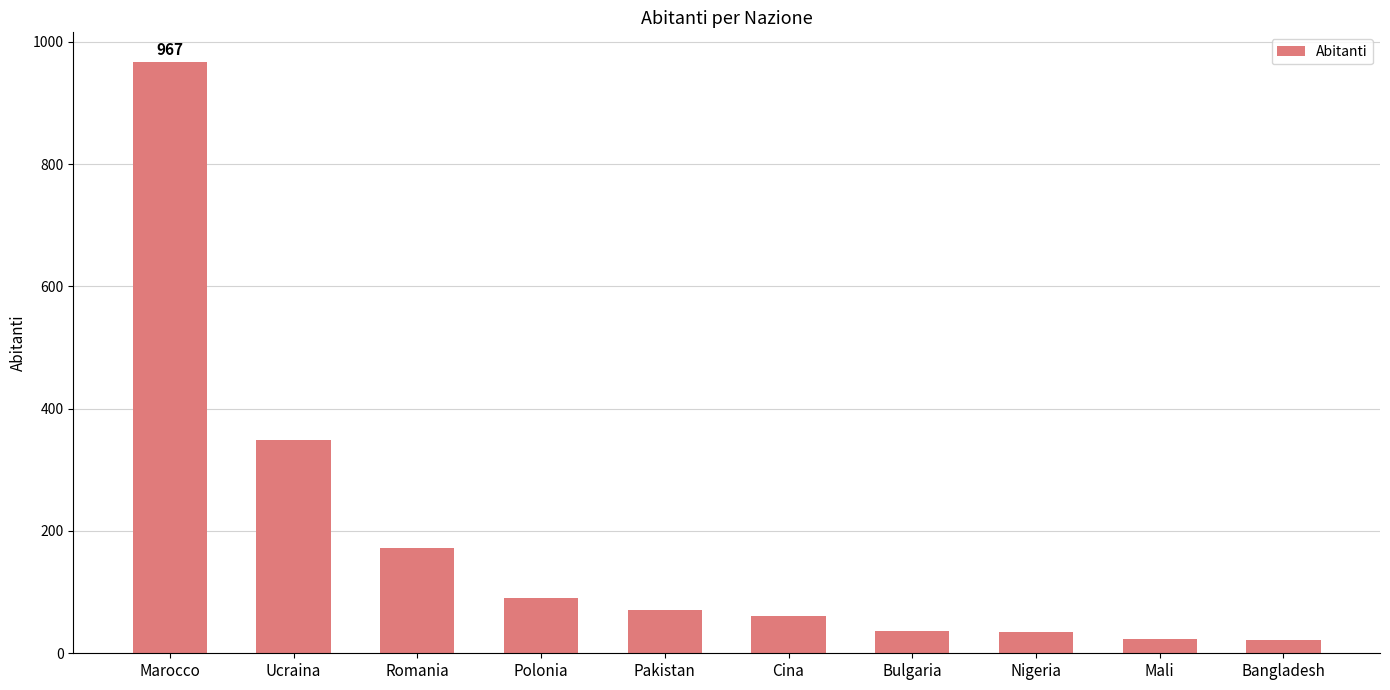

Is it true that the value at Cina is 61?

True